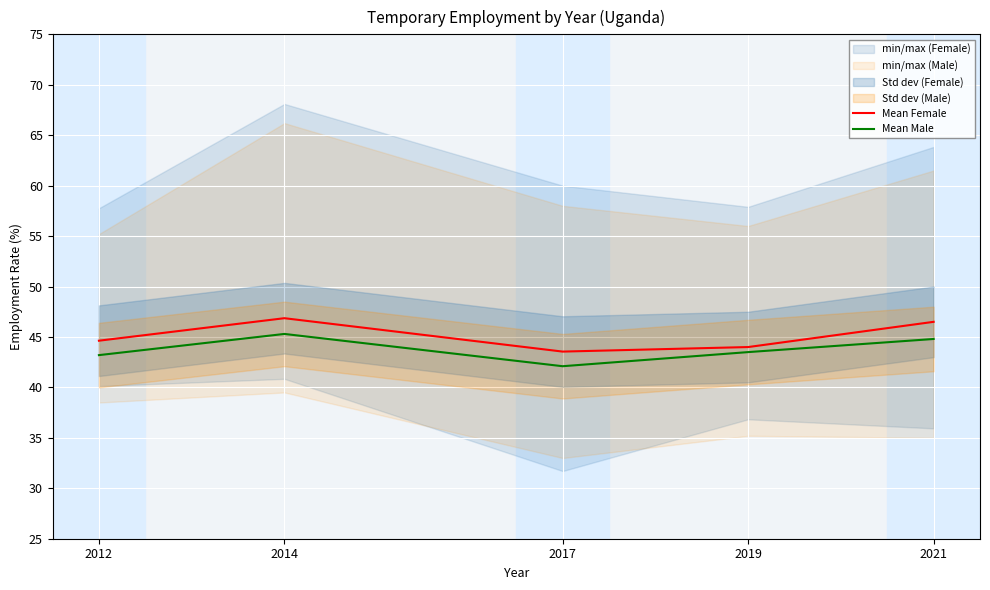

What is the minimum value for Mean Male?

42.1